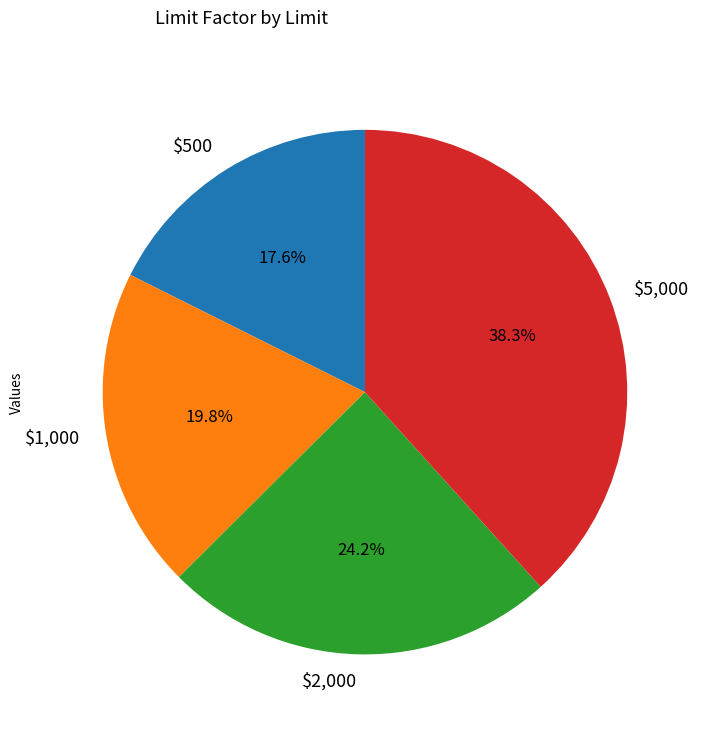

The $5,000 slice represents 38% of the pie. True or false?

True